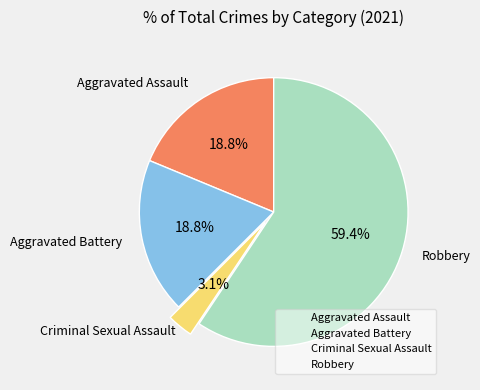

What percentage is the Aggravated Battery slice, to the nearest percent?

19%